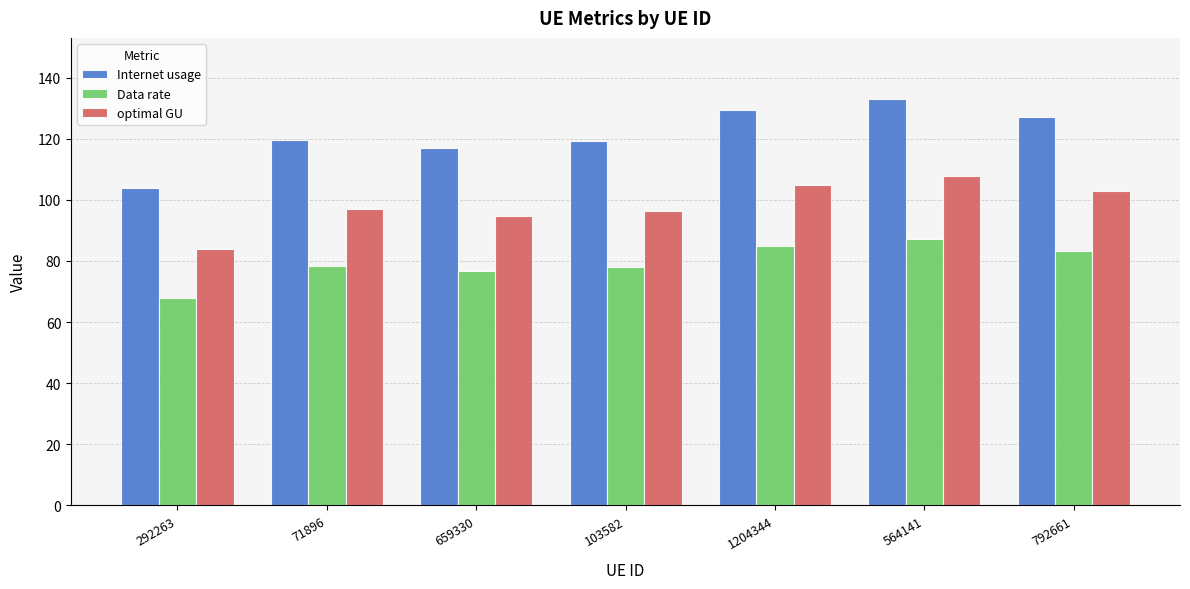

At 292263, list the series in order from largest to smallest.

Internet usage, optimal GU, Data rate